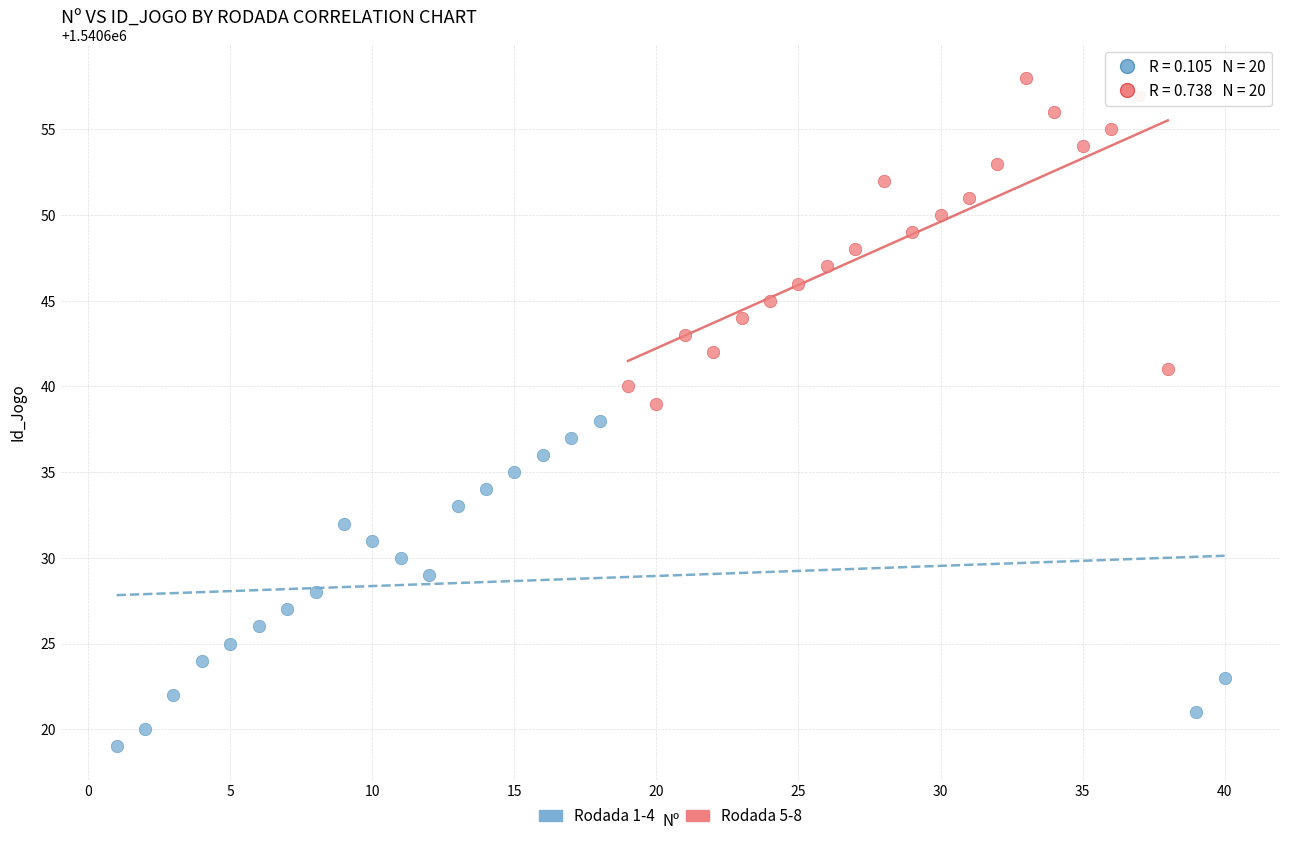

What are all the series names shown in the legend?

Rodada 1-4, Rodada 5-8